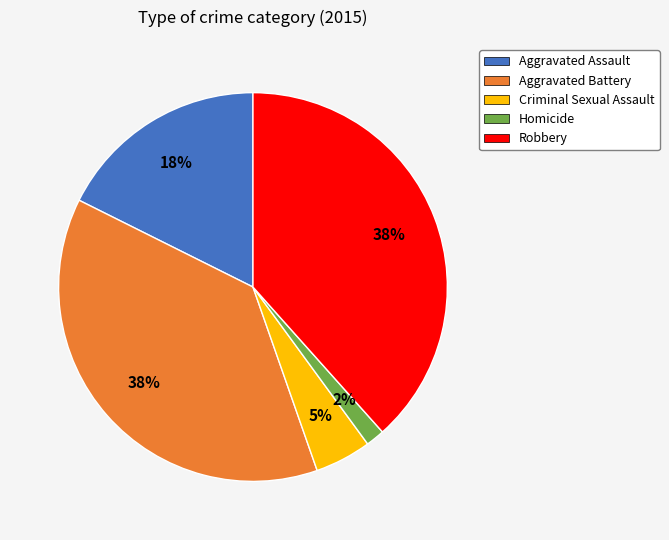

To the nearest percent, what is the combined percentage of Robbery and Criminal Sexual Assault?

43%